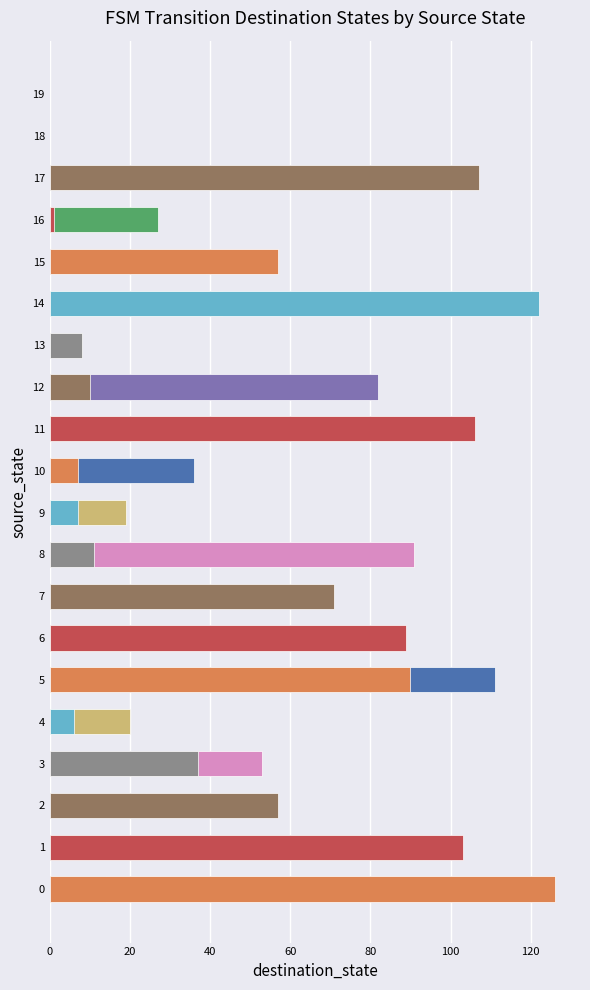

What is the maximum value shown in the chart?

126